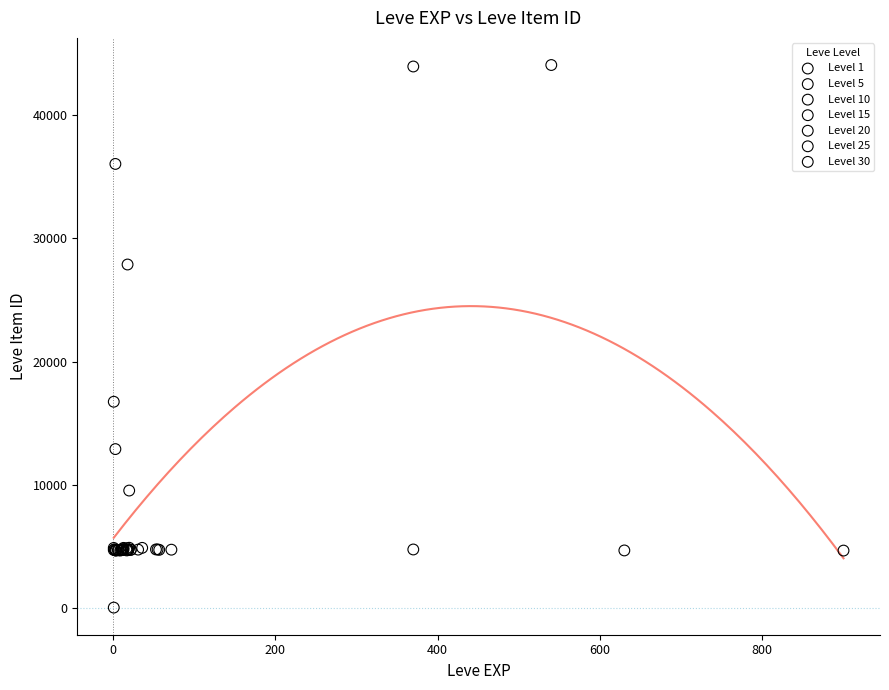

Which series reaches the maximum Y coordinate?

Level 1